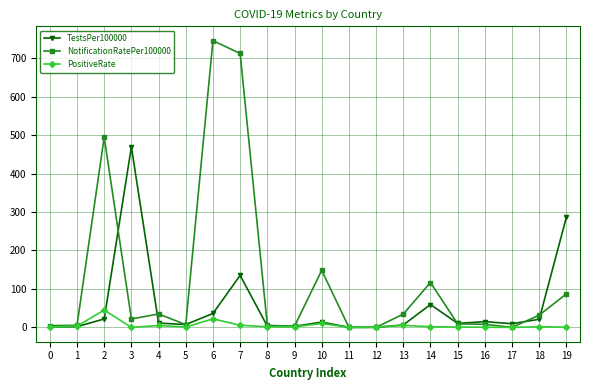

Where does the NotificationRatePer100000 series first go above 21?

2